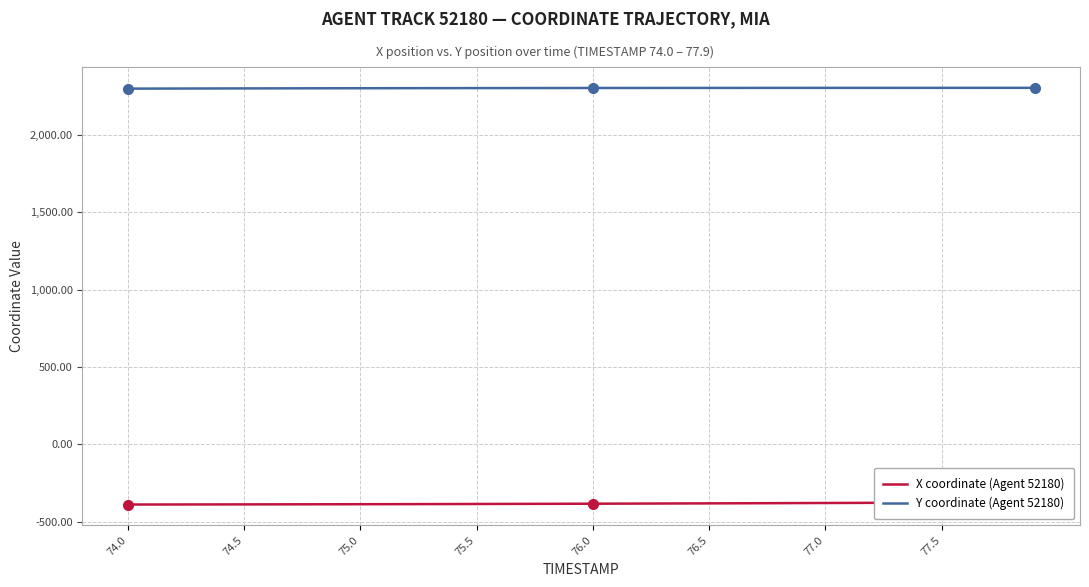

What is the average value of the X coordinate (Agent 52180) series?

-383.1